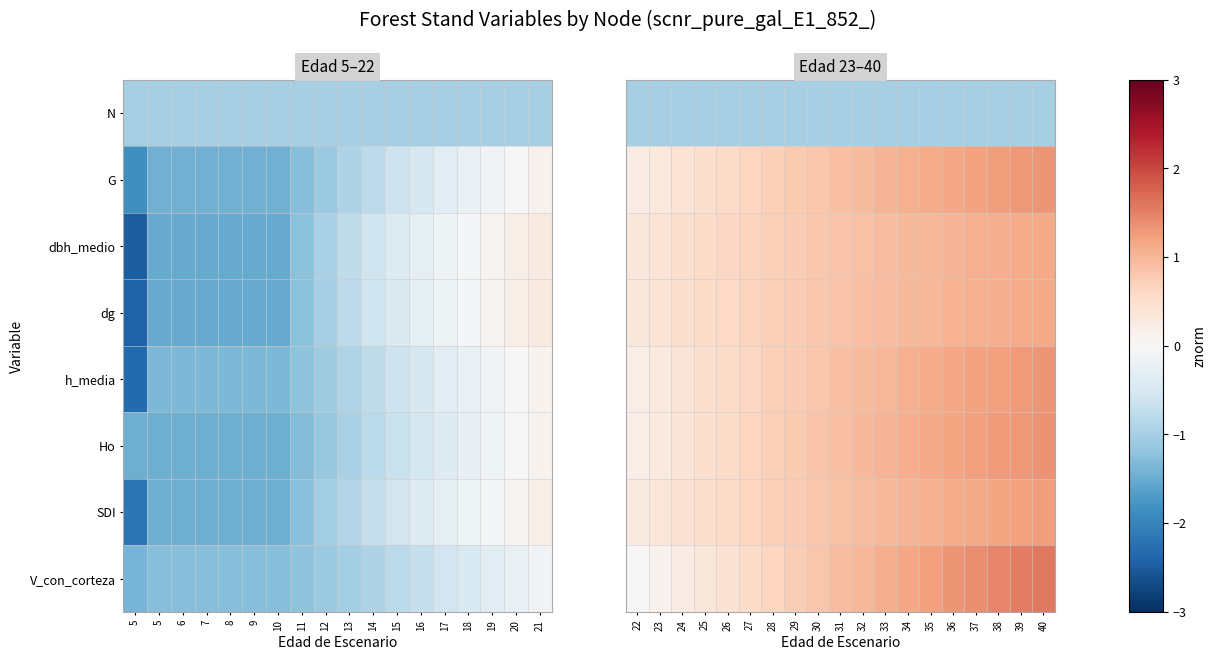

The dg series shows 0.6 at 36. True or false?

False